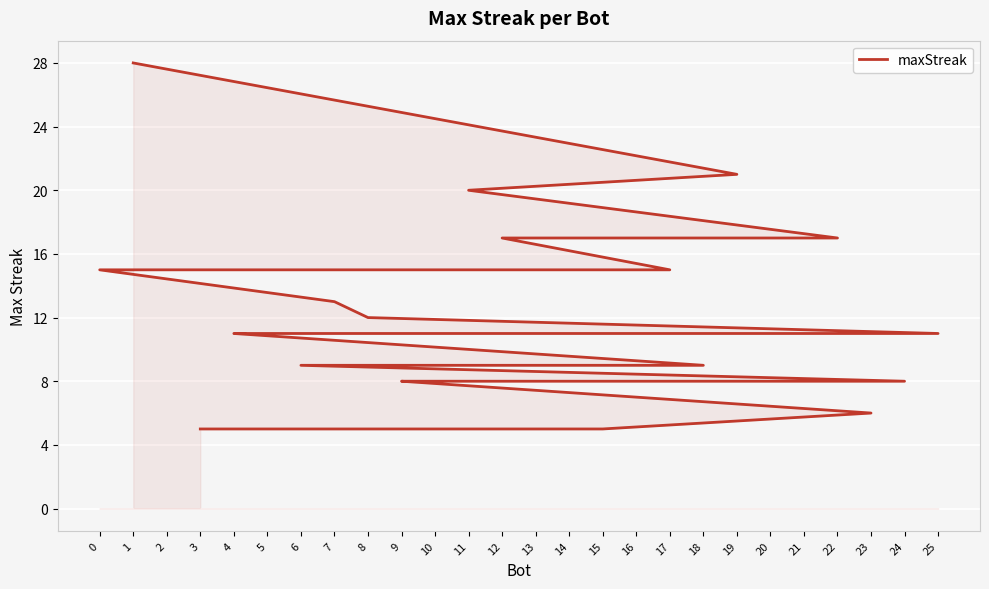

What is the smallest value displayed?

5